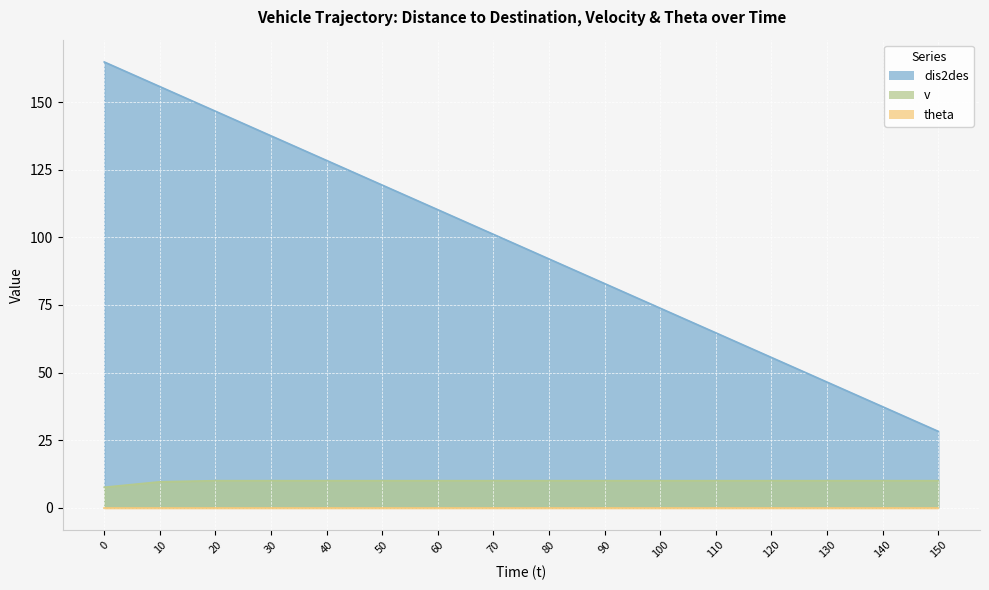

Does the chart display data point markers on the line(s)?

No